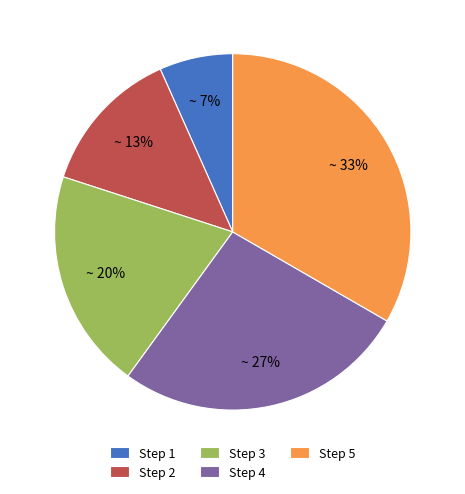

To the nearest percent, what portion does Step 2 represent?

13%